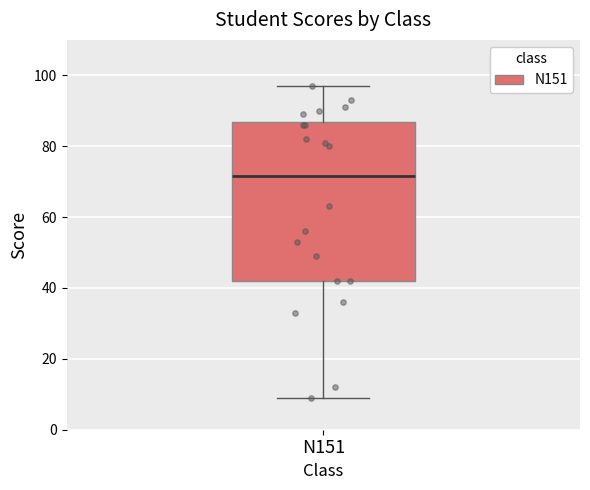

Read this box plot against the y-axis: the position of the median line, the range covered by the box, and the ends of both whiskers. The values are not printed on the chart, so give them approximately, as read against the axis.

median 72, box 42 to 86, whiskers 10 to 98